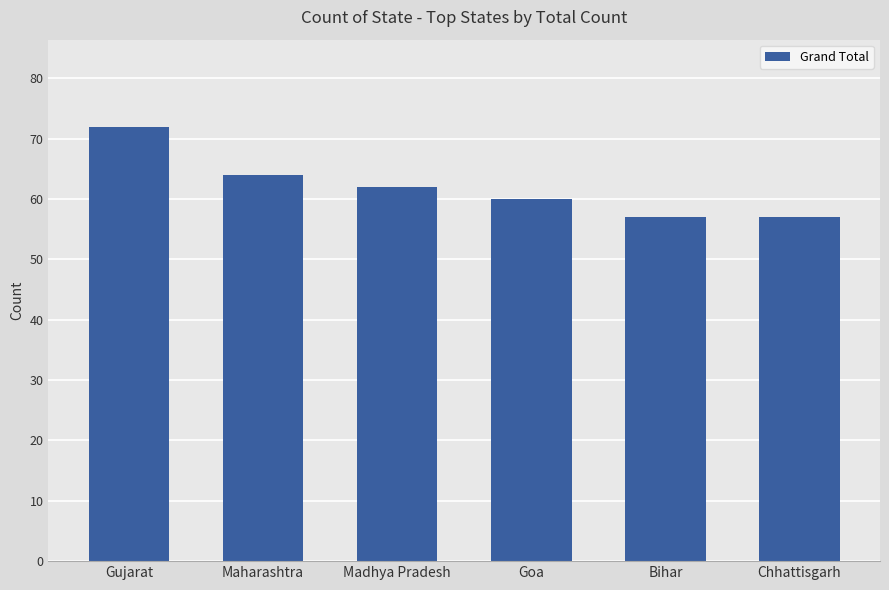

Read the value at Goa.

60